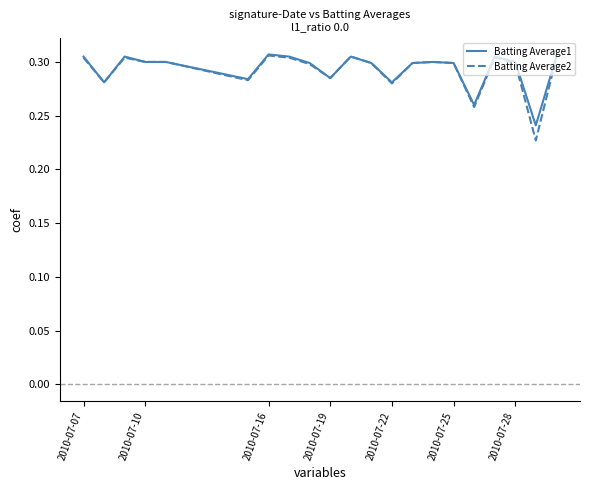

What is the greatest value displayed?

0.3